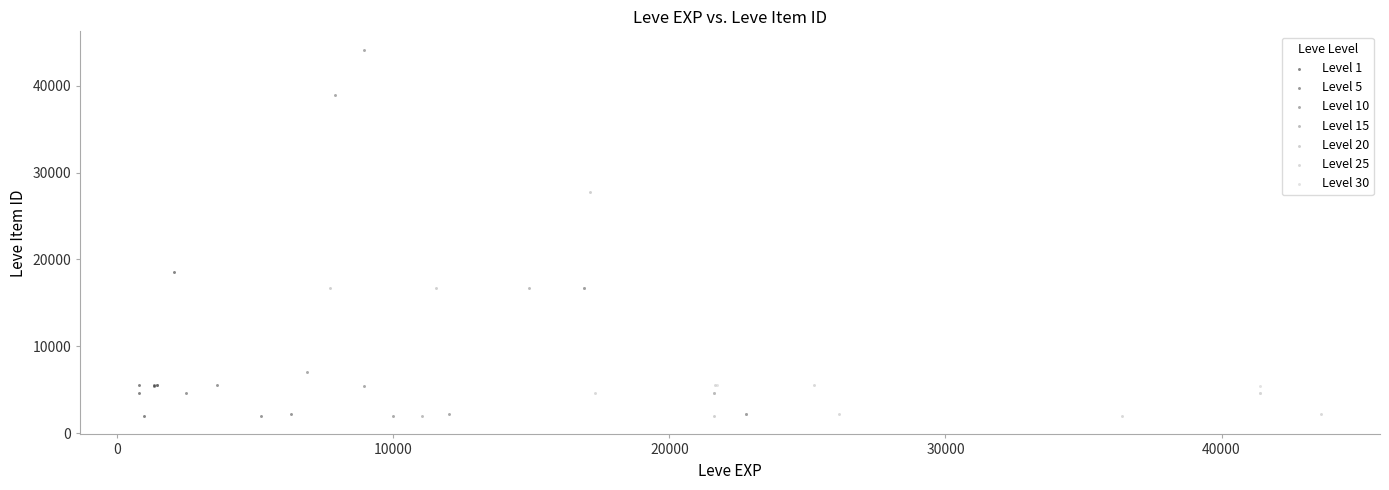

Which series contains the highest Y value?

Level 10